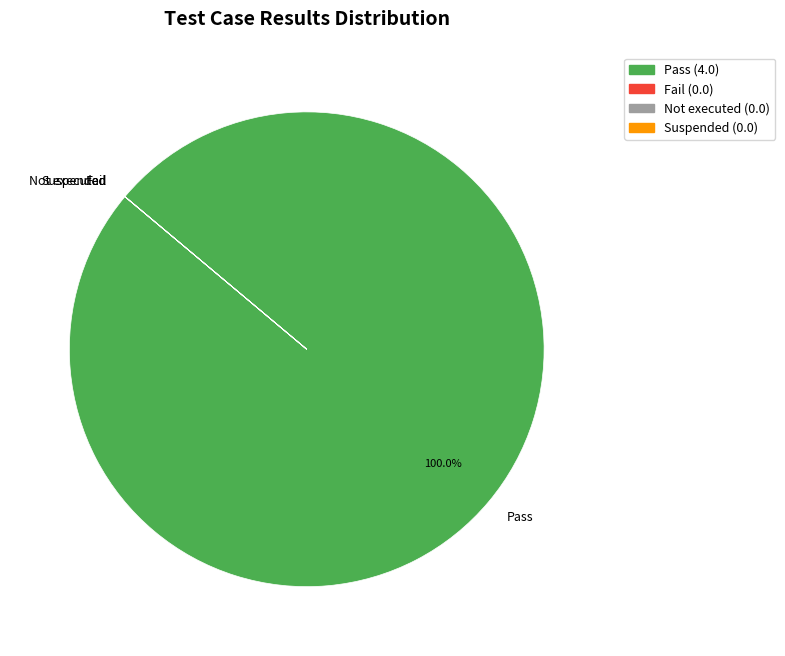

What is the majority slice?

Pass